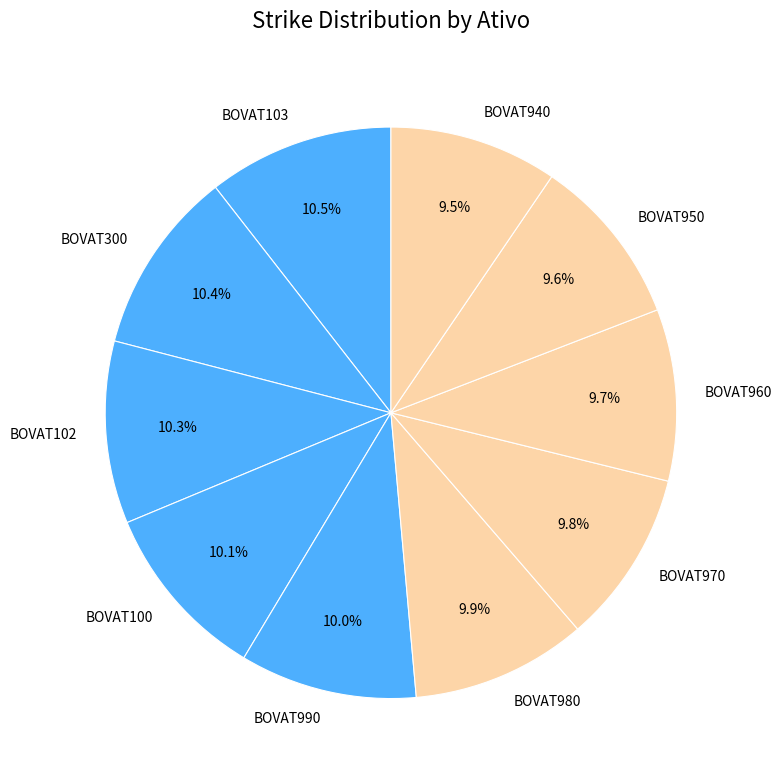

How many slices are in this pie chart?

10